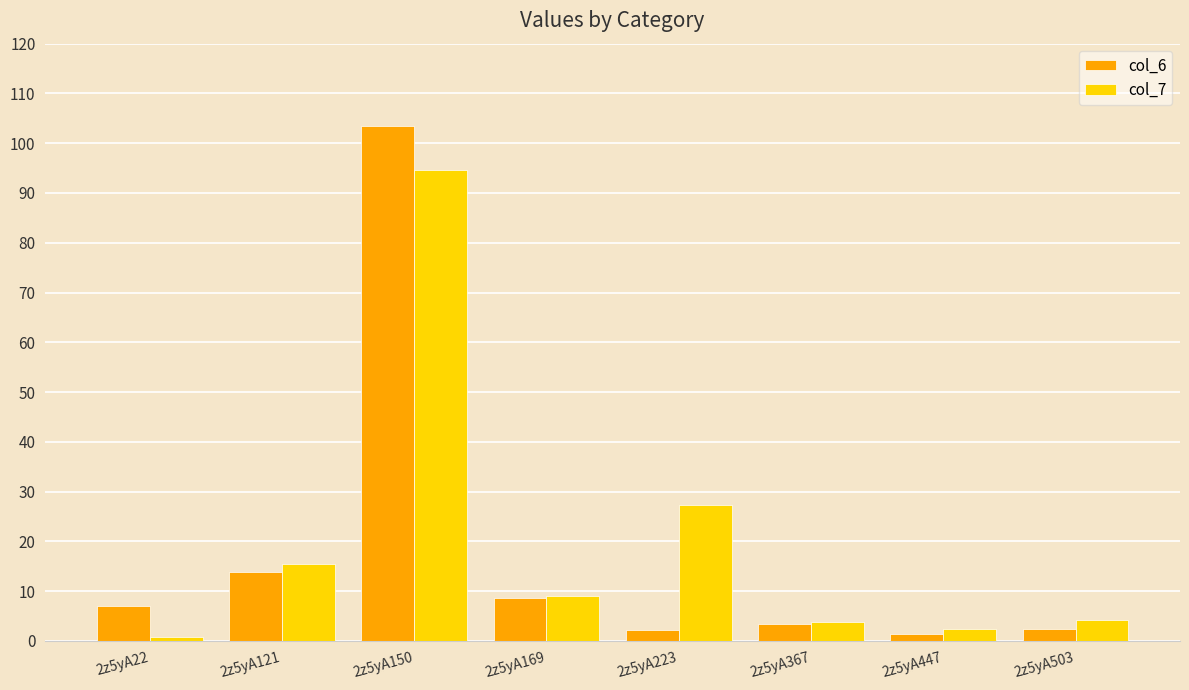

The value of col_6 at 2z5yA150 is 103.4. True or false?

True